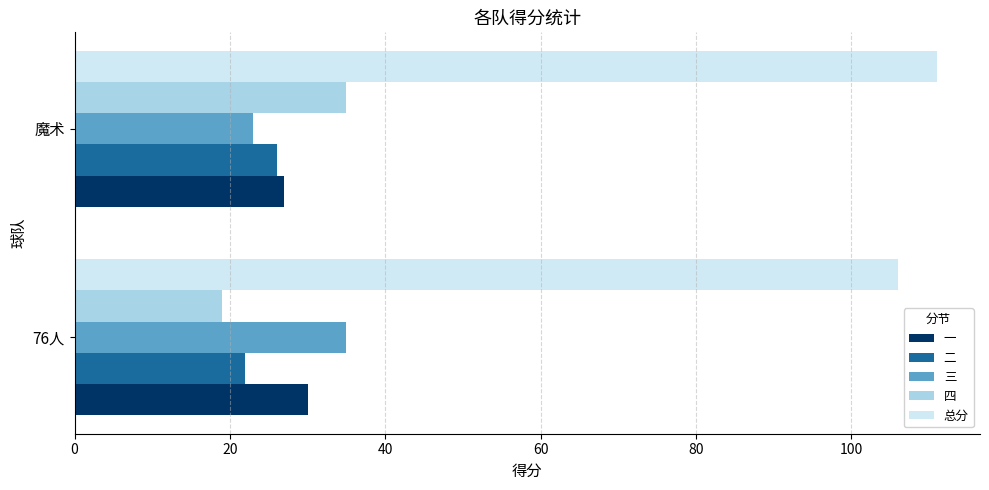

What is the difference between the 总分 values at 魔术 and 76人?

5